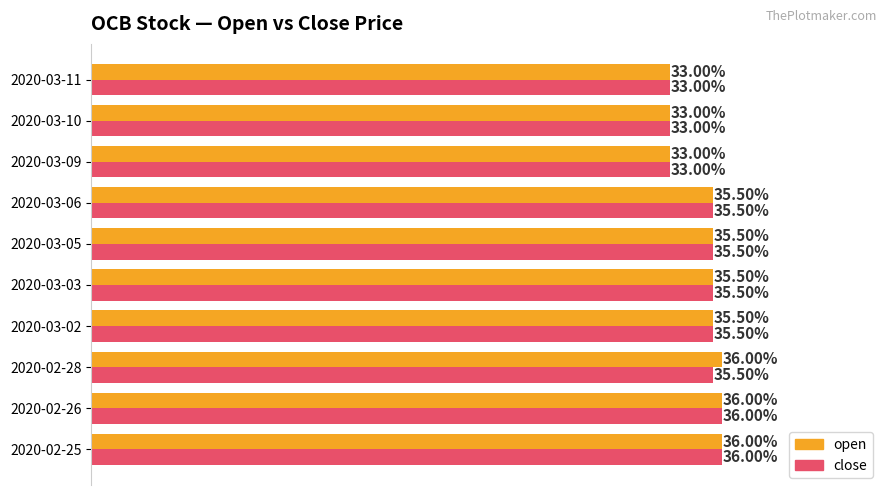

What are all the series names shown in the legend?

open, close